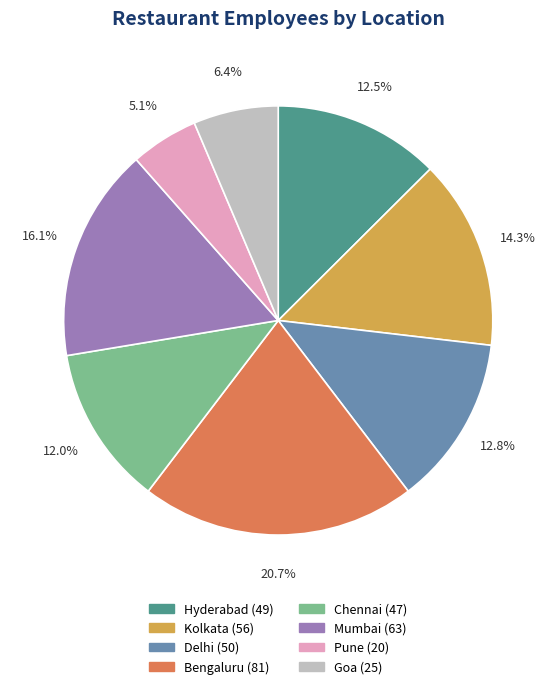

How many slices are in this pie chart?

8